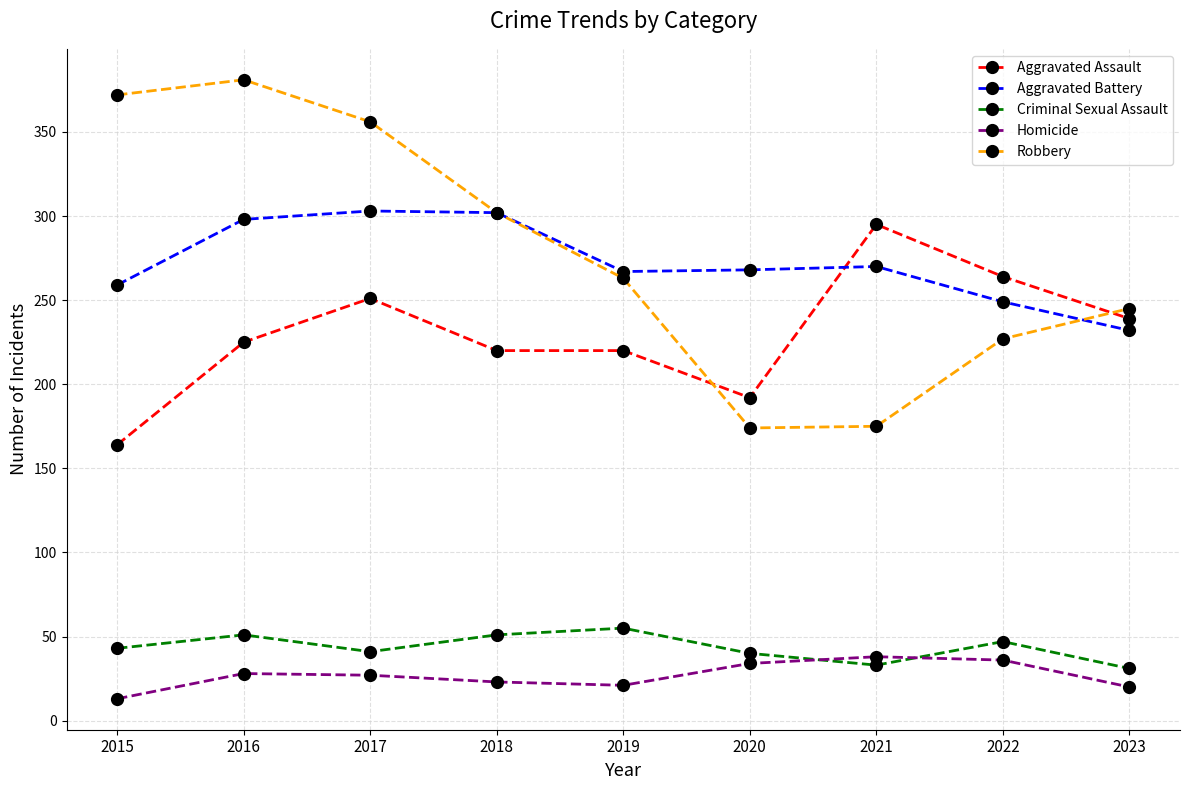

What is the spread (max minus min) of values at 2015?

359